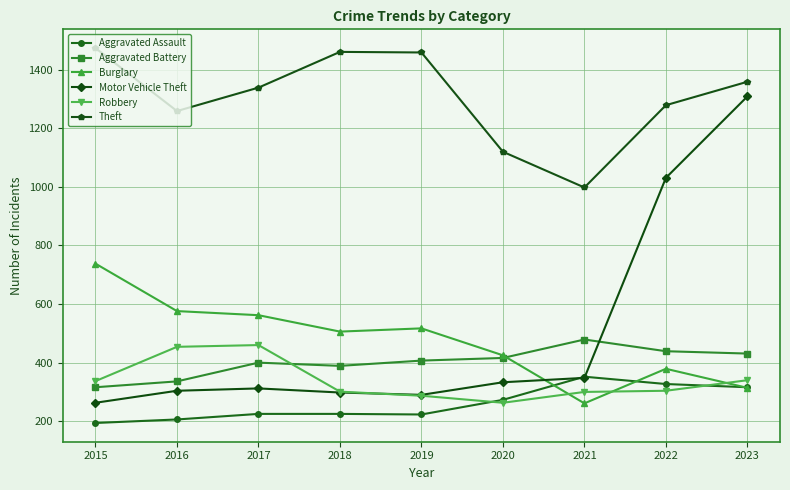

The value of Theft at 2017 is 1750. True or false?

False